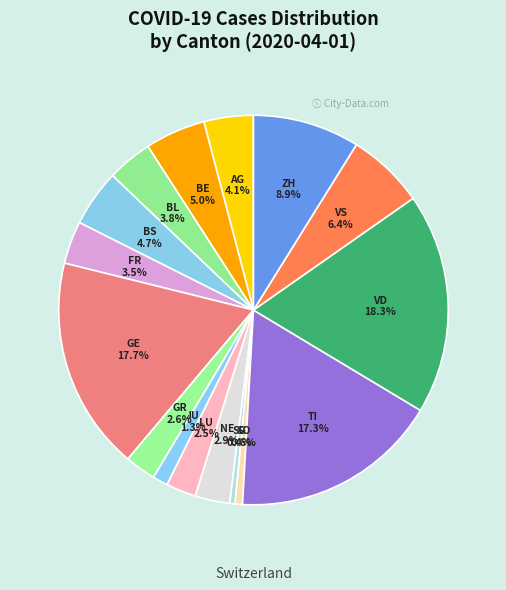

Between JU and BS, which is larger?

BS